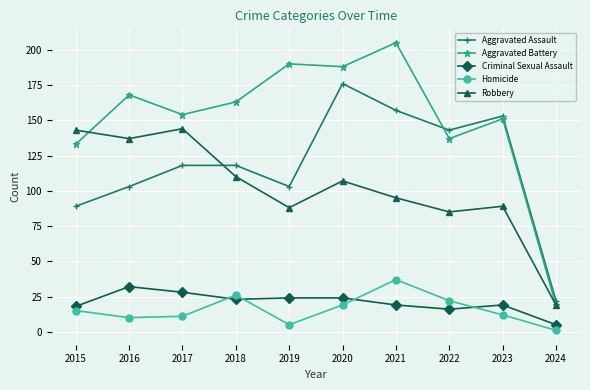

Which label corresponds to the smallest value in the chart?

2024